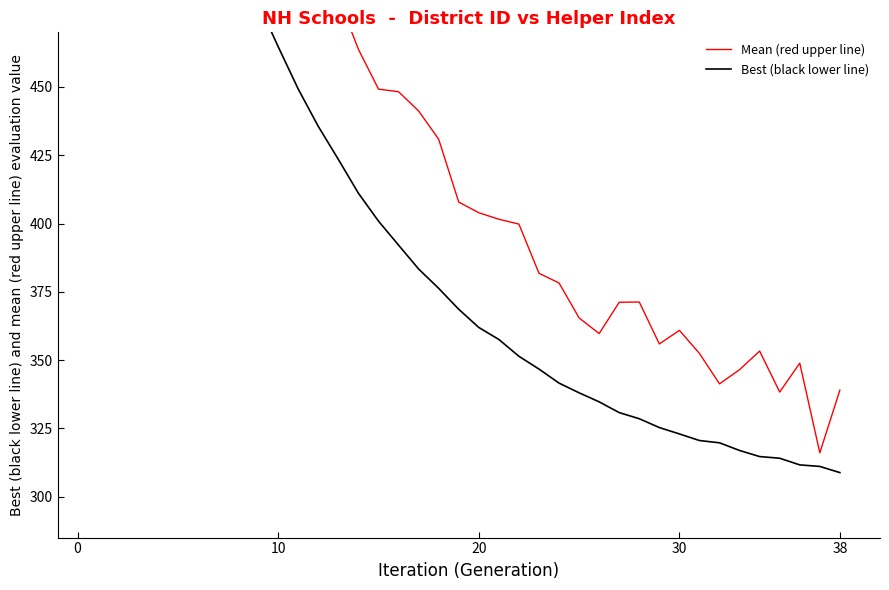

Which series has the largest total across all categories?

Mean (red upper line)